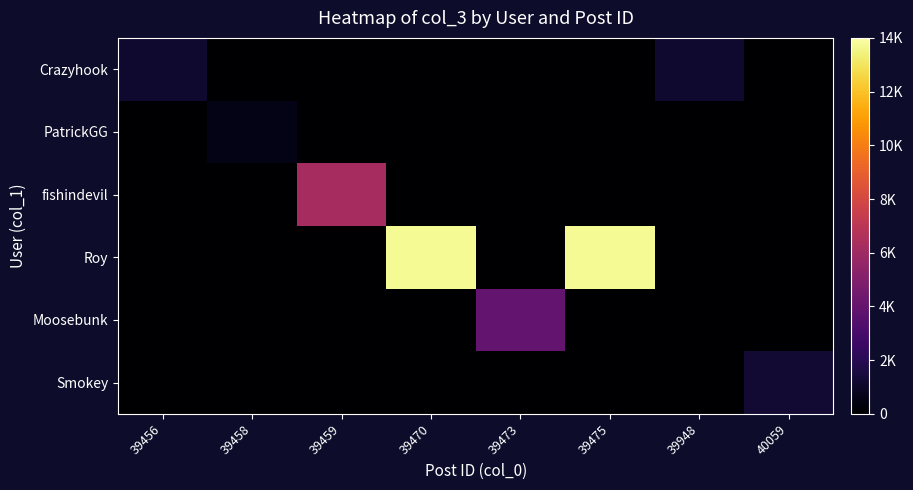

Reading right to left, extract all data points from this chart.

Crazyhook: 40059=0	39948=1154	39475=0	39473=0	39470=0	39459=0	39458=0	39456=1154
PatrickGG: 40059=0	39948=0	39475=0	39473=0	39470=0	39459=0	39458=562	39456=0
fishindevil: 40059=0	39948=0	39475=0	39473=0	39470=0	39459=6254	39458=0	39456=0
Roy: 40059=0	39948=0	39475=13728	39473=0	39470=13728	39459=0	39458=0	39456=0
Moosebunk: 40059=0	39948=0	39475=0	39473=3970	39470=0	39459=0	39458=0	39456=0
Smokey: 40059=1278	39948=0	39475=0	39473=0	39470=0	39459=0	39458=0	39456=0